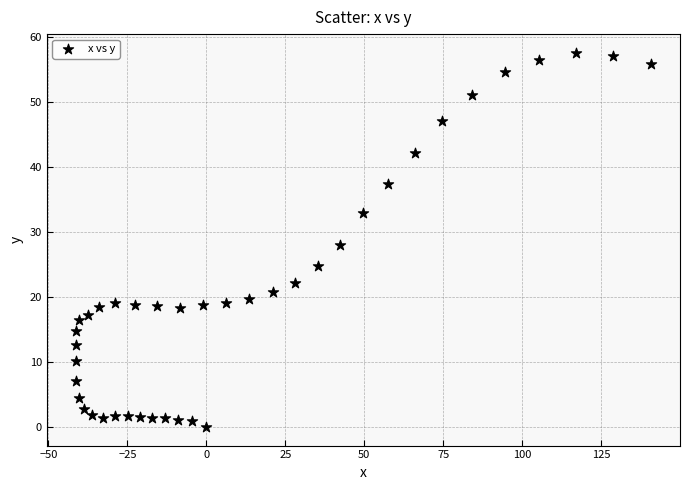

What is the range of X values (max minus min)?

182.2